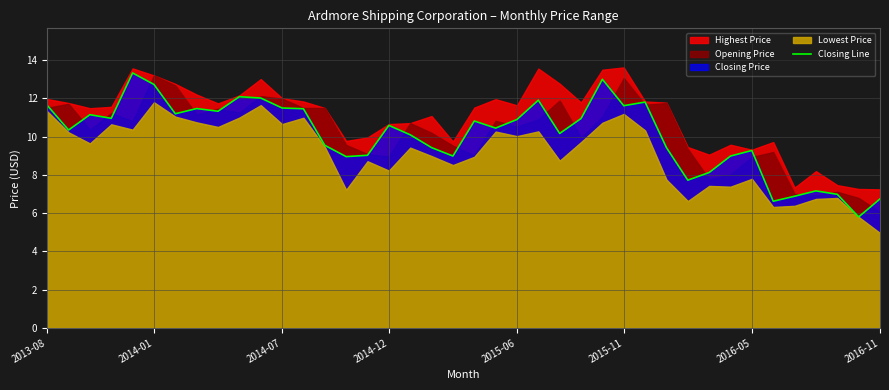

How many data points are less than 10?

16